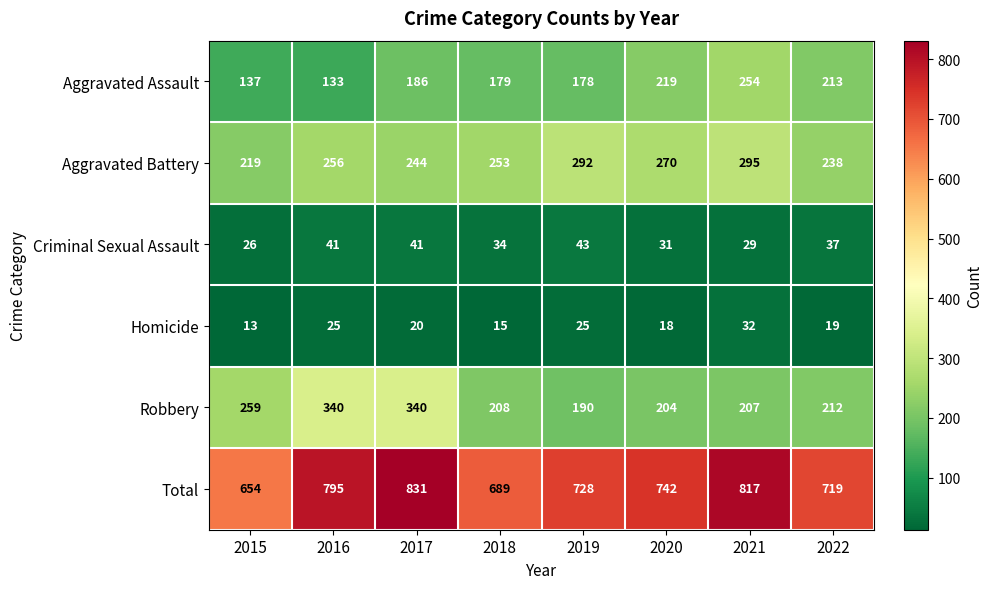

At which category is the sum across all series the highest?

2017